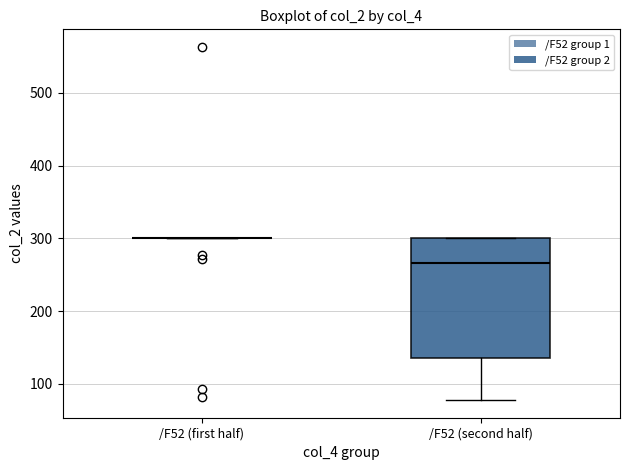

Reading left to right, transcribe this box plot: for each box, give where its median line is, the range the box spans, and where its two whiskers end, as read against the y-axis. The values are not printed on the chart, so give them approximately, as read against the axis.

/F52 (first half): box collapsed to a line at 300, whiskers 300 to 300
/F52 (second half): median 270, box 140 to 300, whiskers 80 to 300